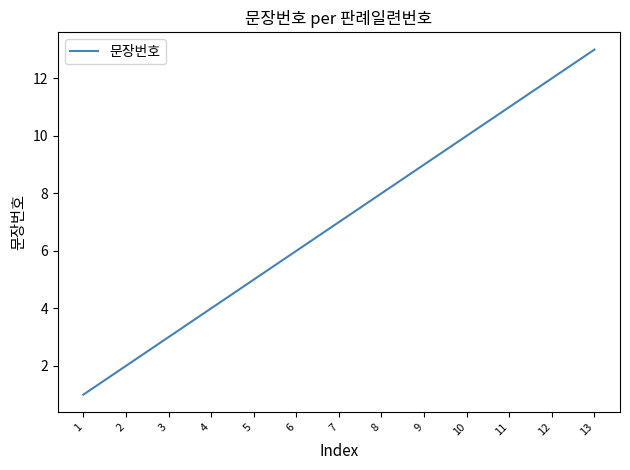

What is the sum of the values at 13 and 1?

14